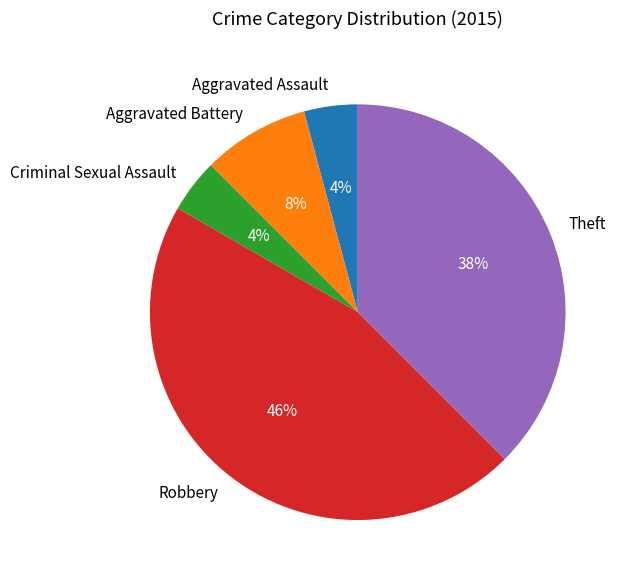

Combined, do Aggravated Assault and Criminal Sexual Assault account for over 50%?

No